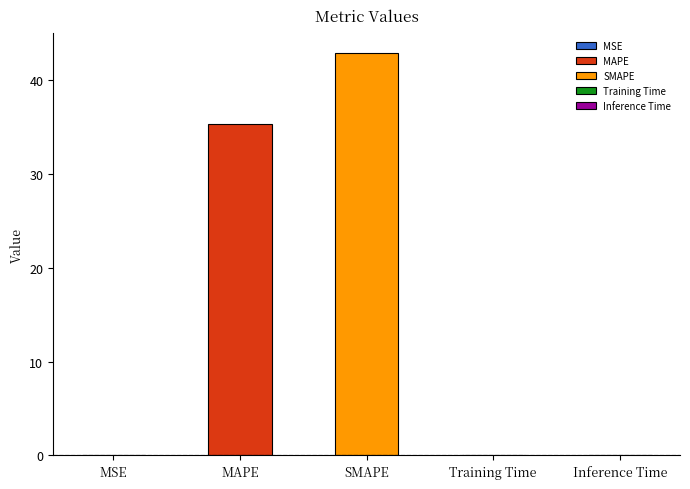

Reading left to right, list all the values displayed in this chart.

MSE=0.0	MAPE=35.3	SMAPE=42.9	Training Time=0.1	Inference Time=0.1